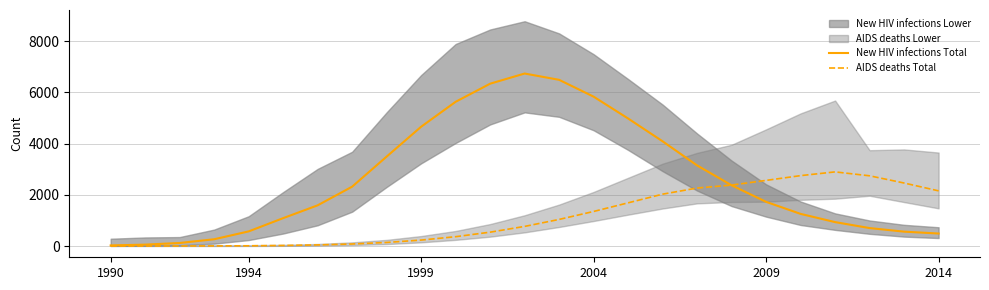

True or false: New HIV infections Total has more than 2 interior local peaks.

False